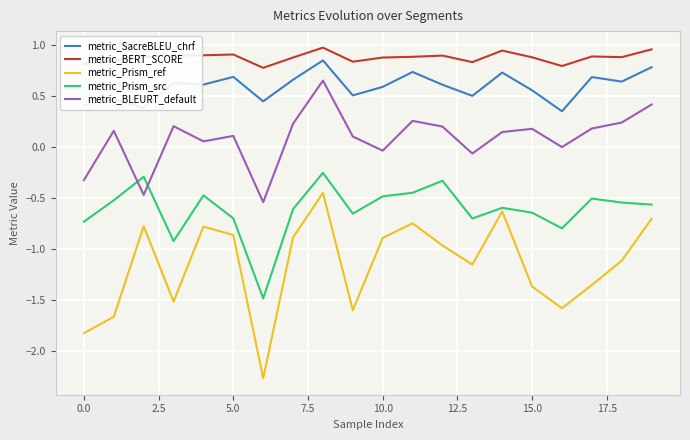

Which series has the largest total across all categories?

metric_BERT_SCORE